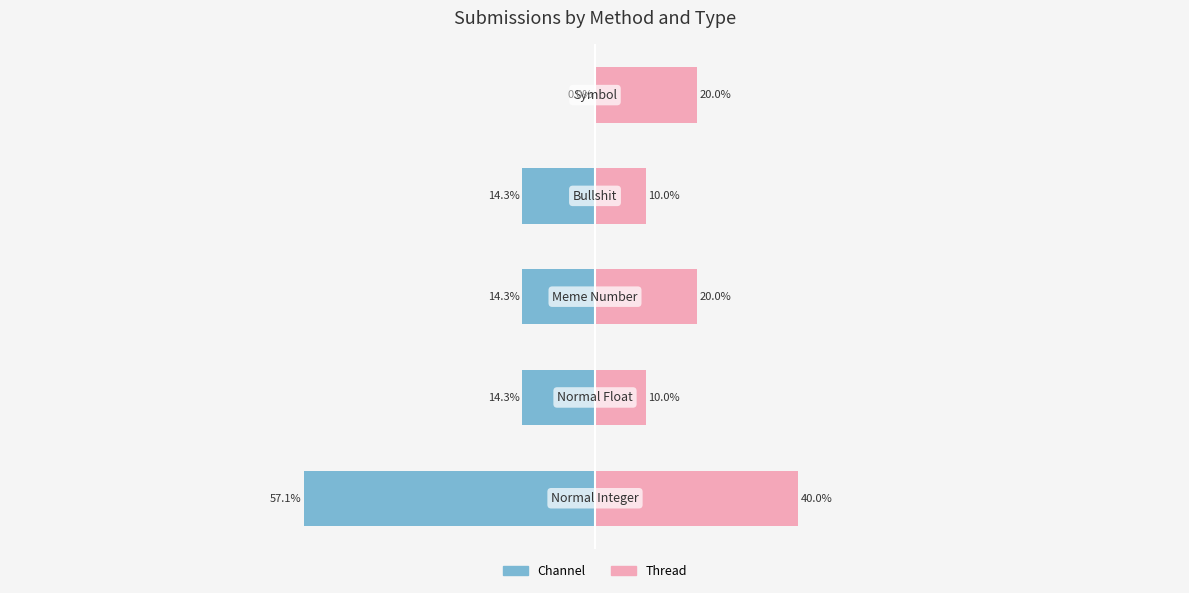

Where does the Channel series first go above -14?

4